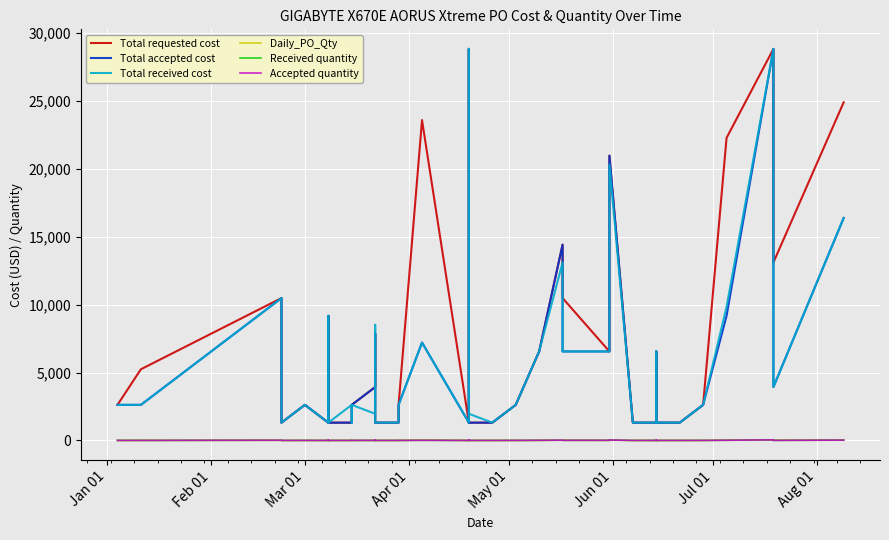

What is the greatest value displayed?

28820